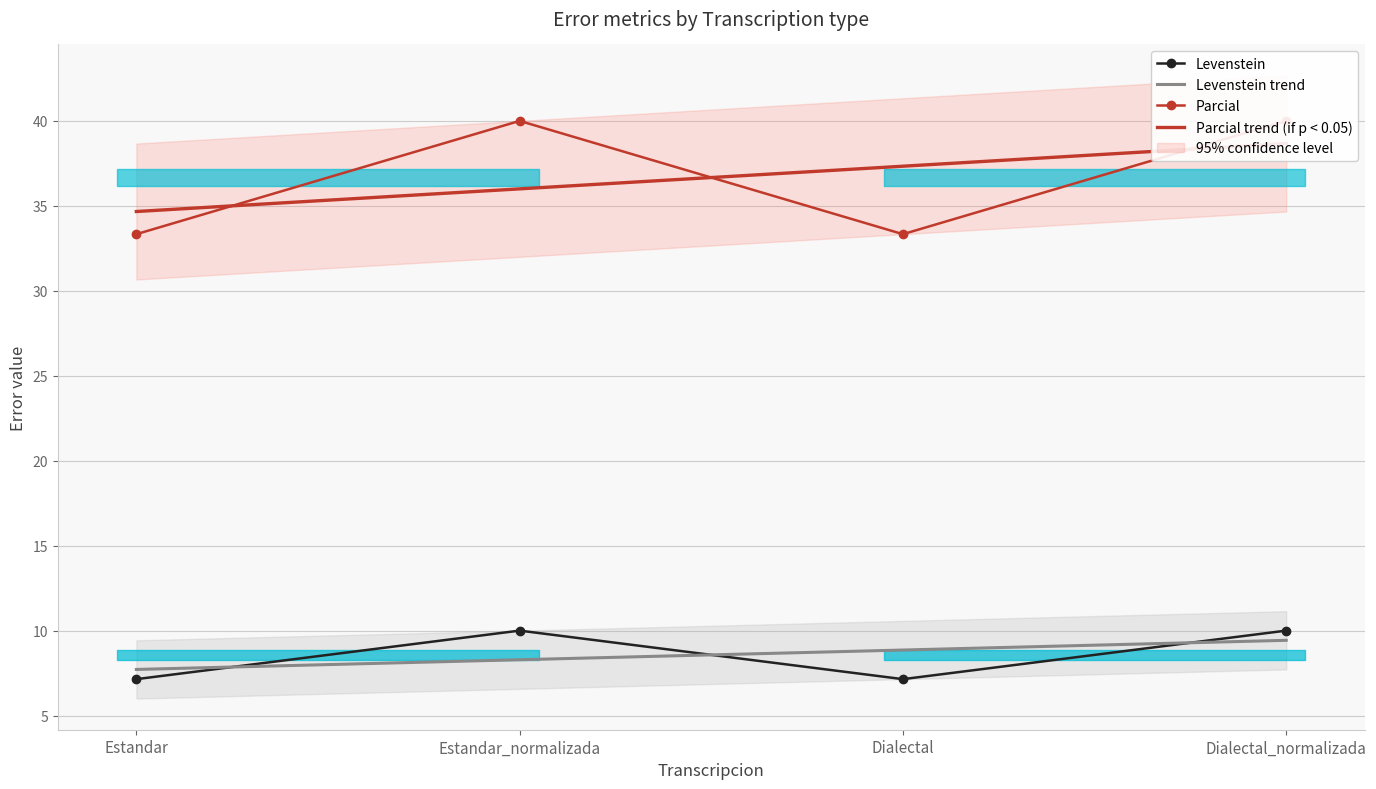

What is the sum of the Parcial trend (if p < 0.05) values at Dialectal and Dialectal_normalizada?

76.0